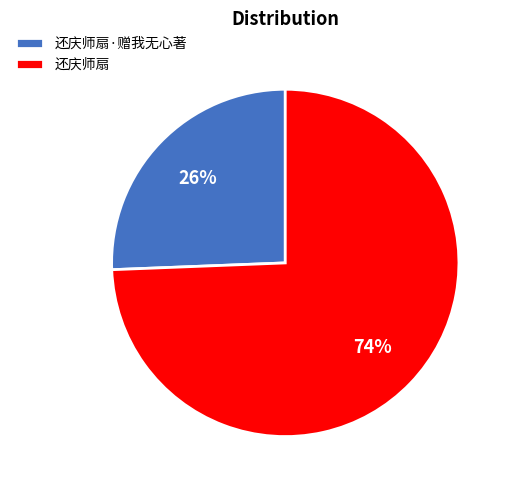

True or false: 还庆师扇 accounts for 60% of the total.

False